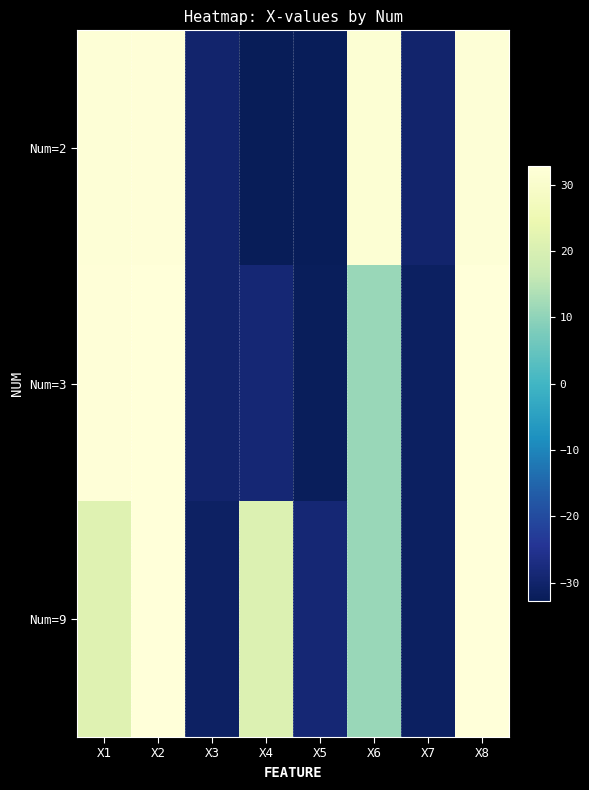

At which category is the sum across all series the highest?

X2